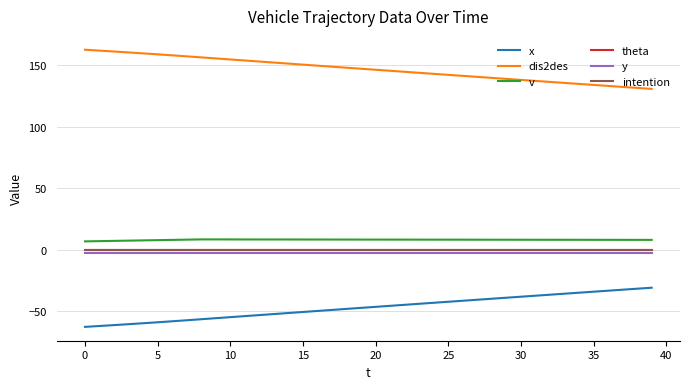

Does the chart have visible grid lines?

Yes